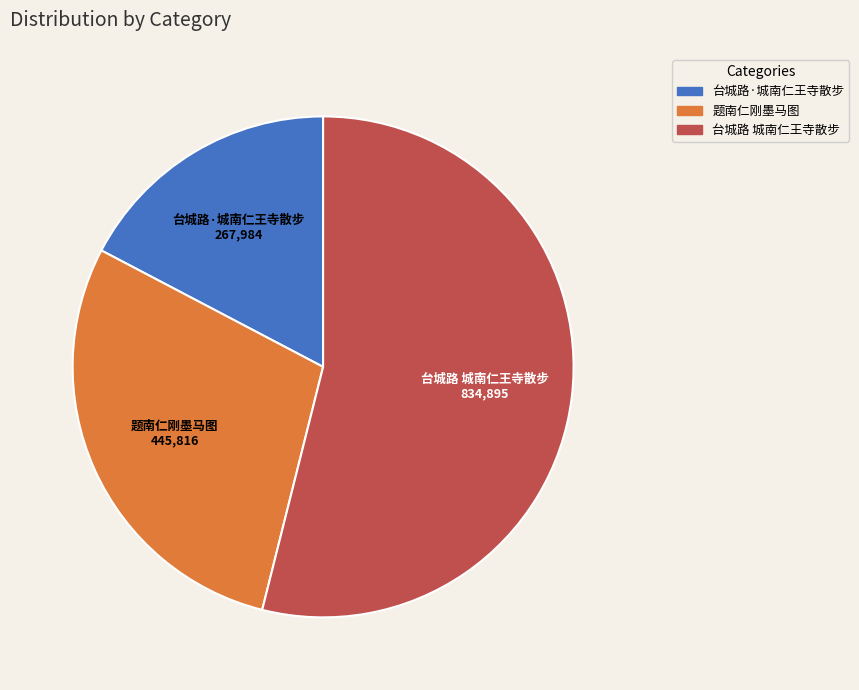

True or false: 题南仁刚墨马图 accounts for 41% of the total.

False